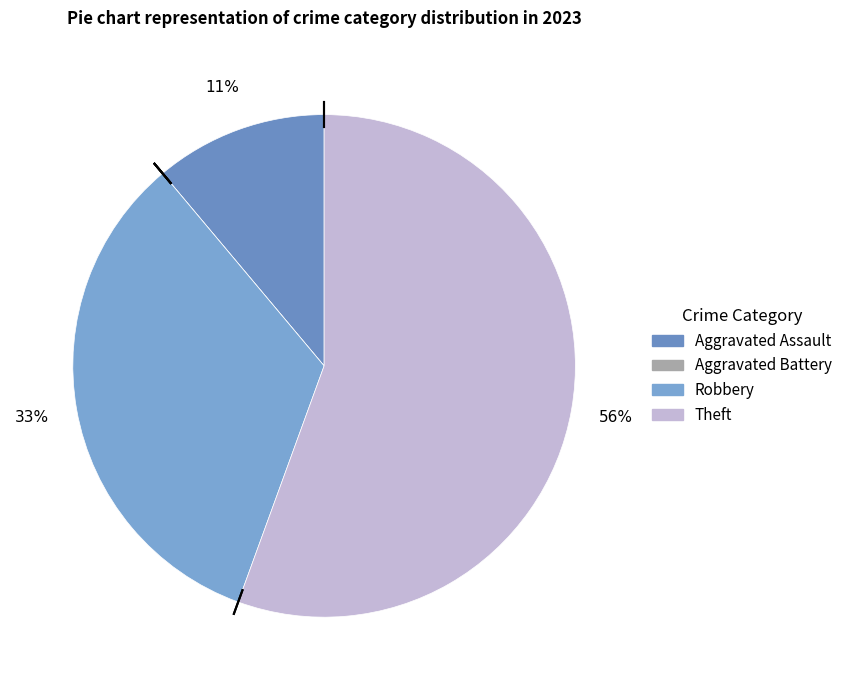

Count the number of slices in the pie.

4